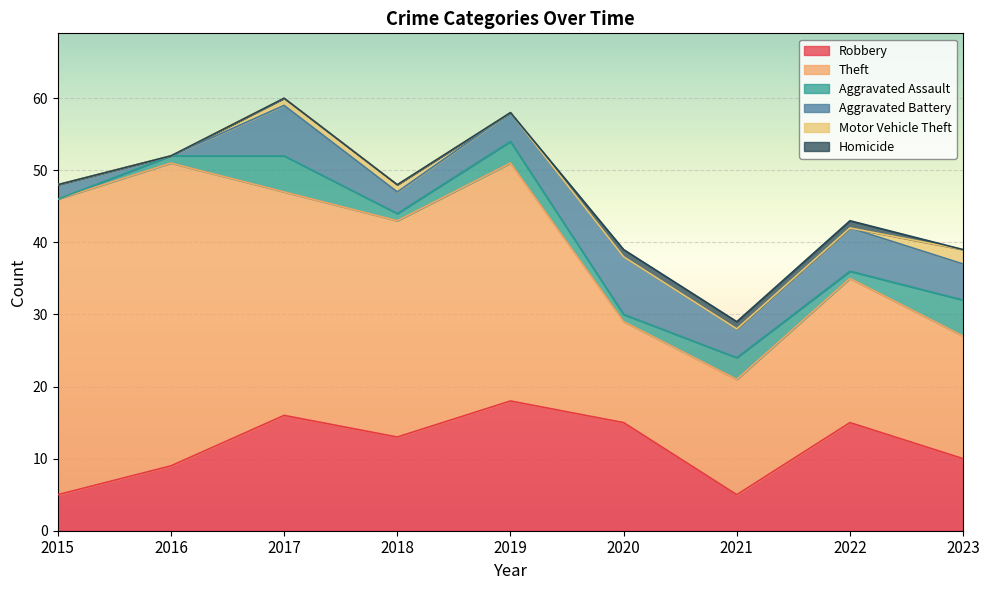

At which label does Aggravated Battery first exceed 4?

2017